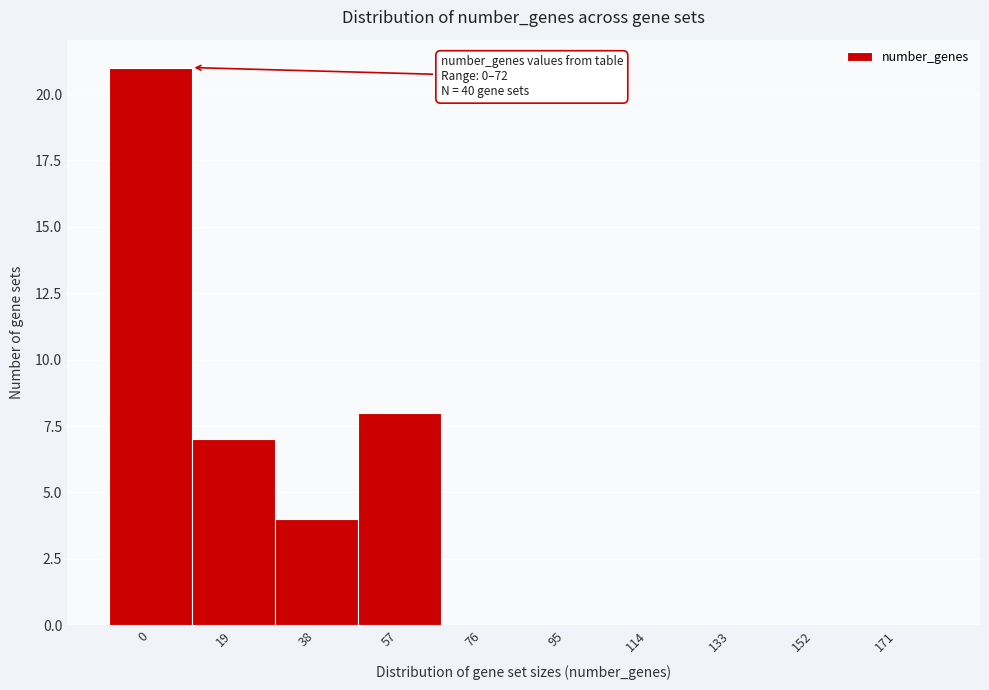

Reading left to right, list all the values displayed in this chart.

0=21	19=7	38=4	57=8	76=0	95=0	114=0	133=0	152=0	171=0